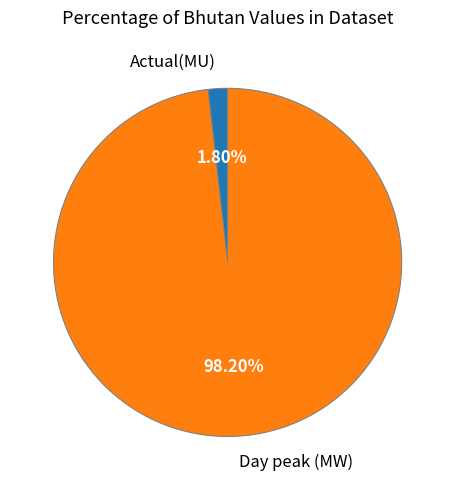

Rank the categories by value from lowest to highest.

Actual(MU), Day peak (MW)